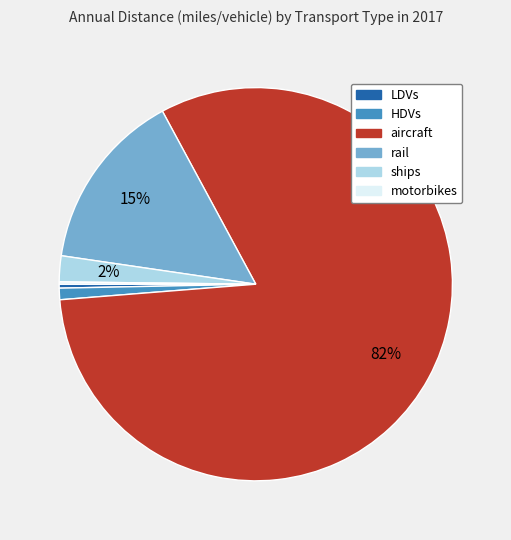

Which has a higher value, aircraft or ships?

aircraft